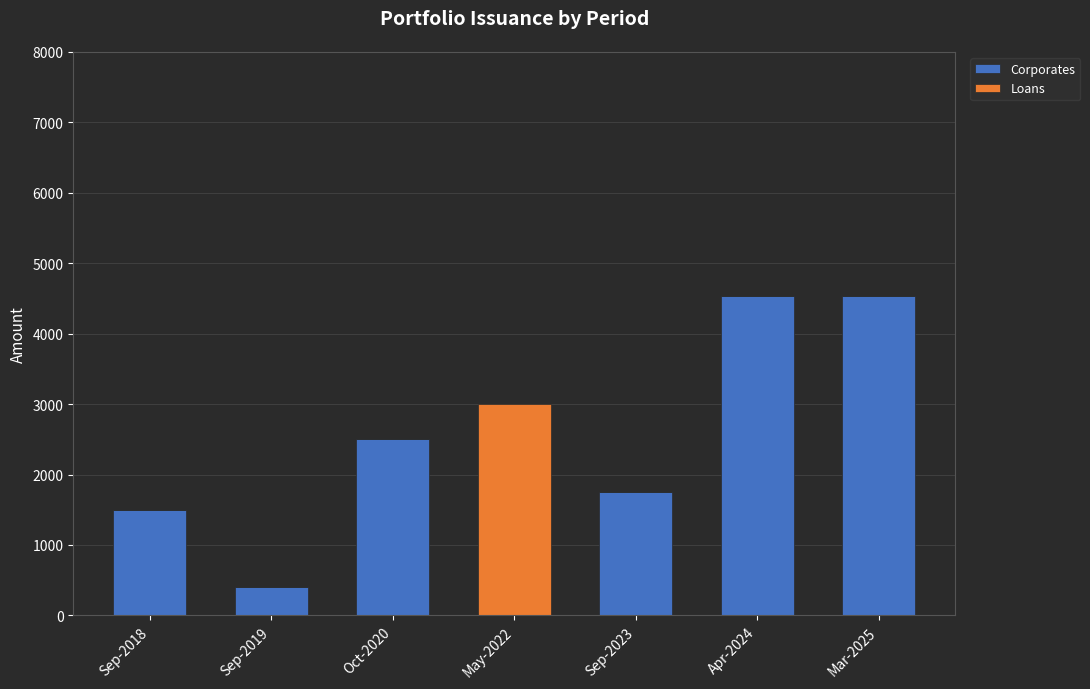

What is the total value across all series at Apr-2024?

4537.2